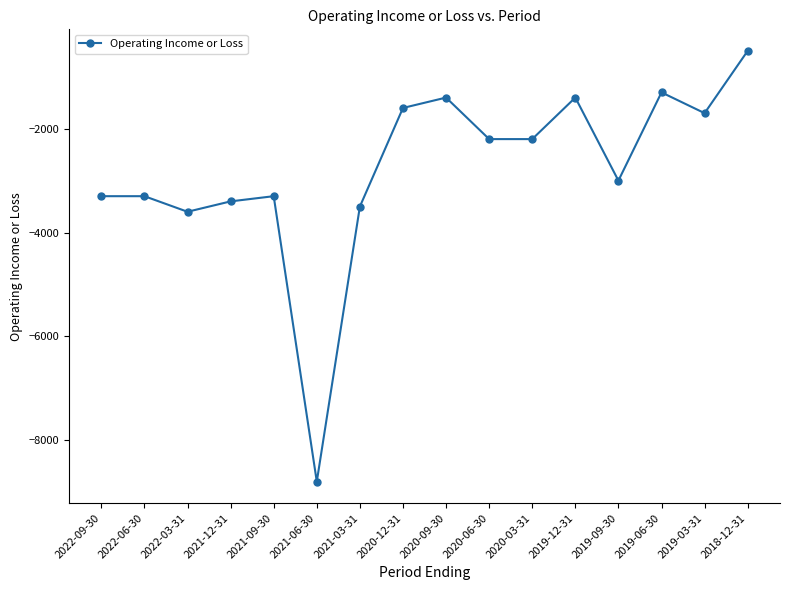

Is it true that the value at 2022-09-30 is -3300?

True